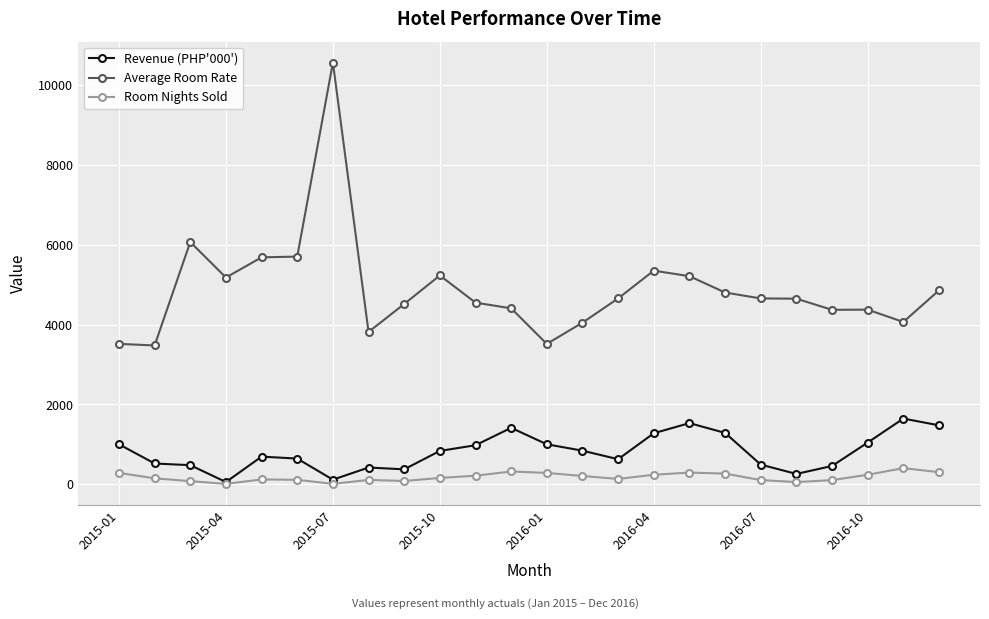

True or false: Average Room Rate and Room Nights Sold intersect in this chart.

False